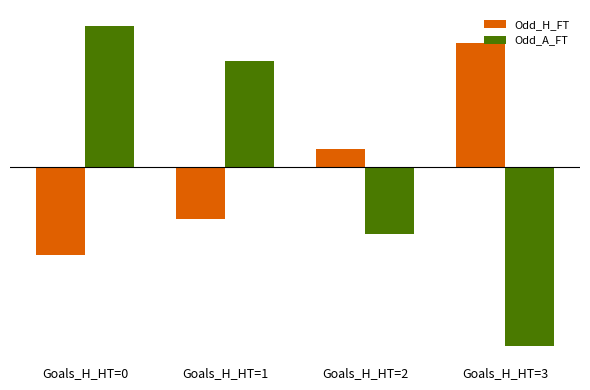

Are the bars grouped side by side (vs. stacked)?

Yes